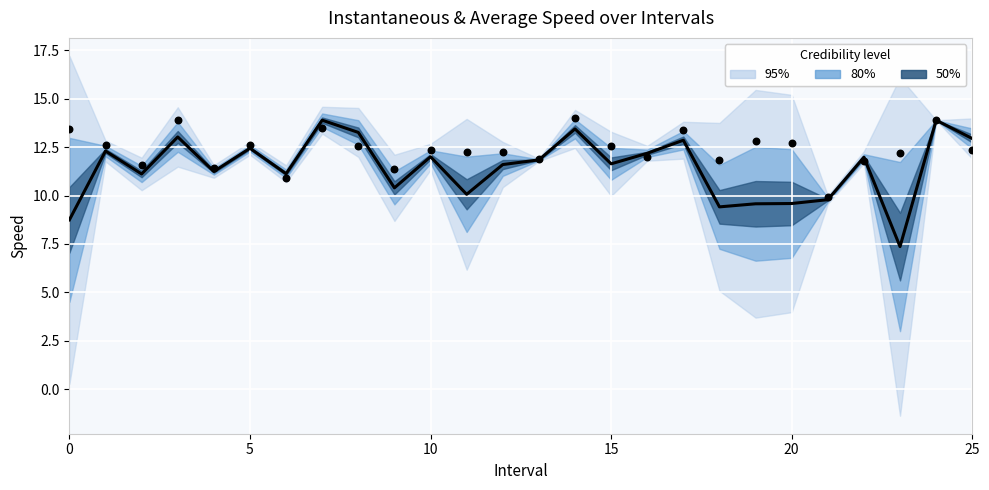

Is the value of avgspeed at 15 greater than the value of instspeed at 20?

Yes